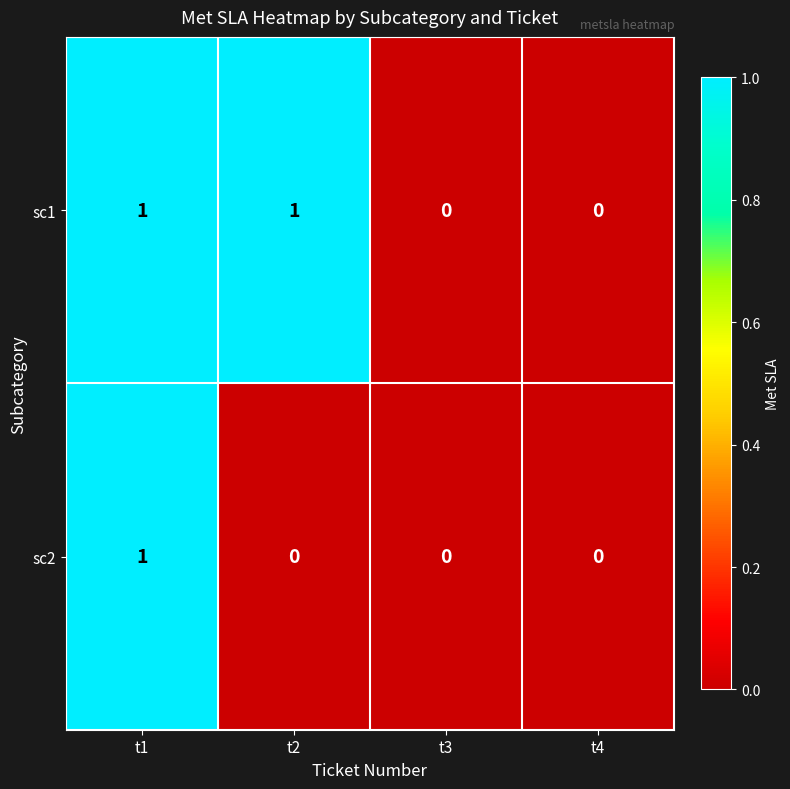

What is the difference between the highest and lowest values at t2?

1